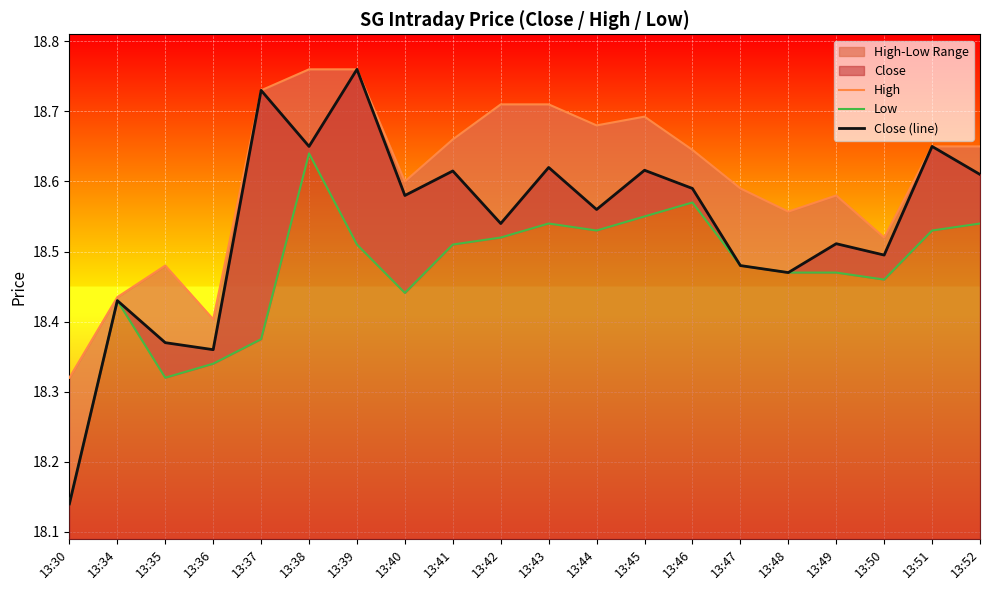

True or false: Close (line) has a value of 18.6 at 13:44.

True